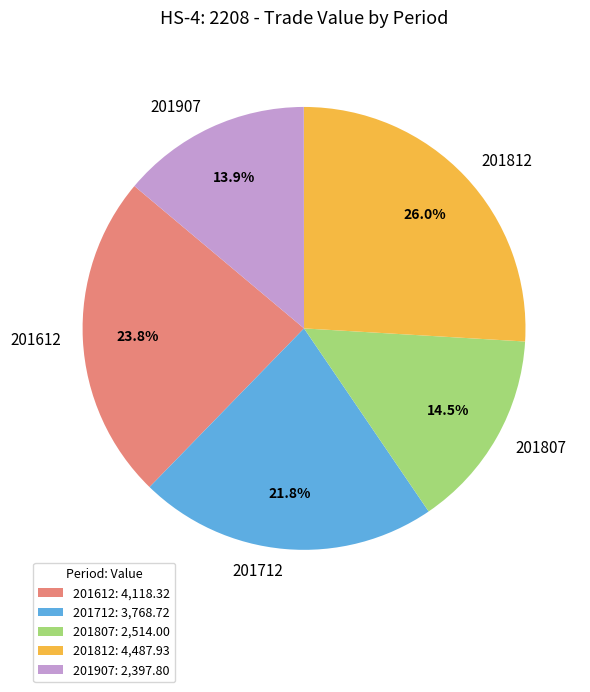

How many slices are in this pie chart?

5